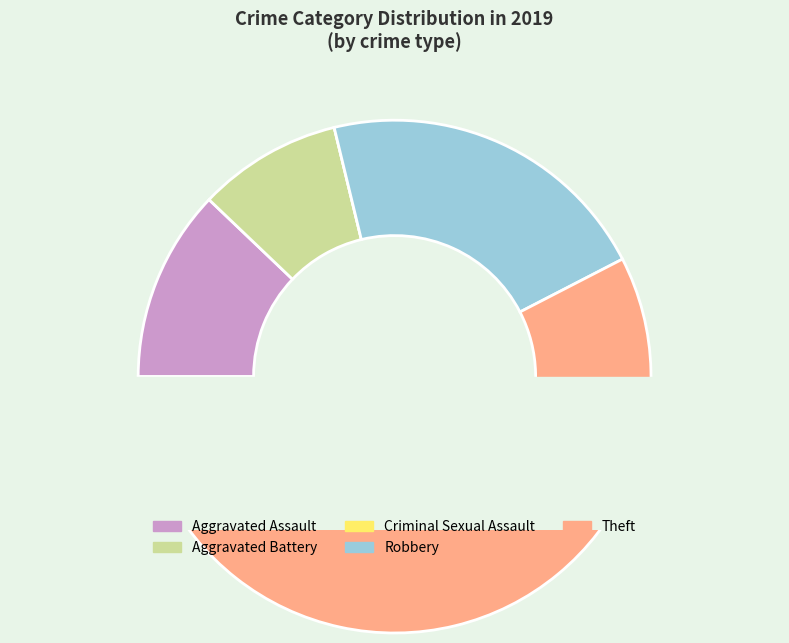

True or false: Aggravated Battery accounts for 23% of the total.

False